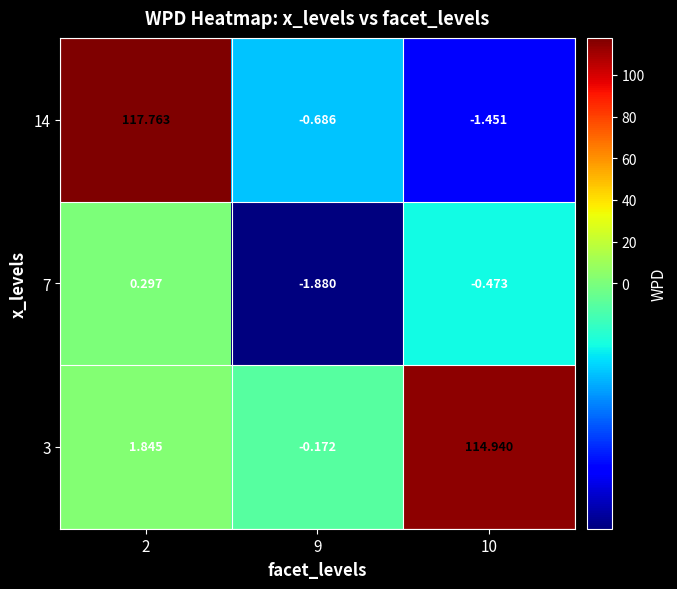

Is the value of 3 at 9 greater than the value of 14 at 10?

Yes